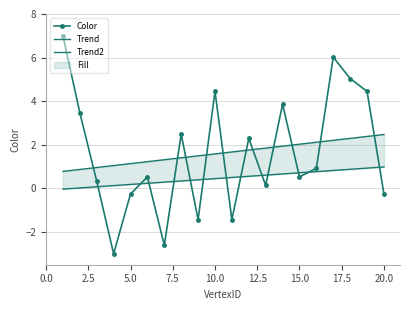

How many lines are shown in the chart?

3